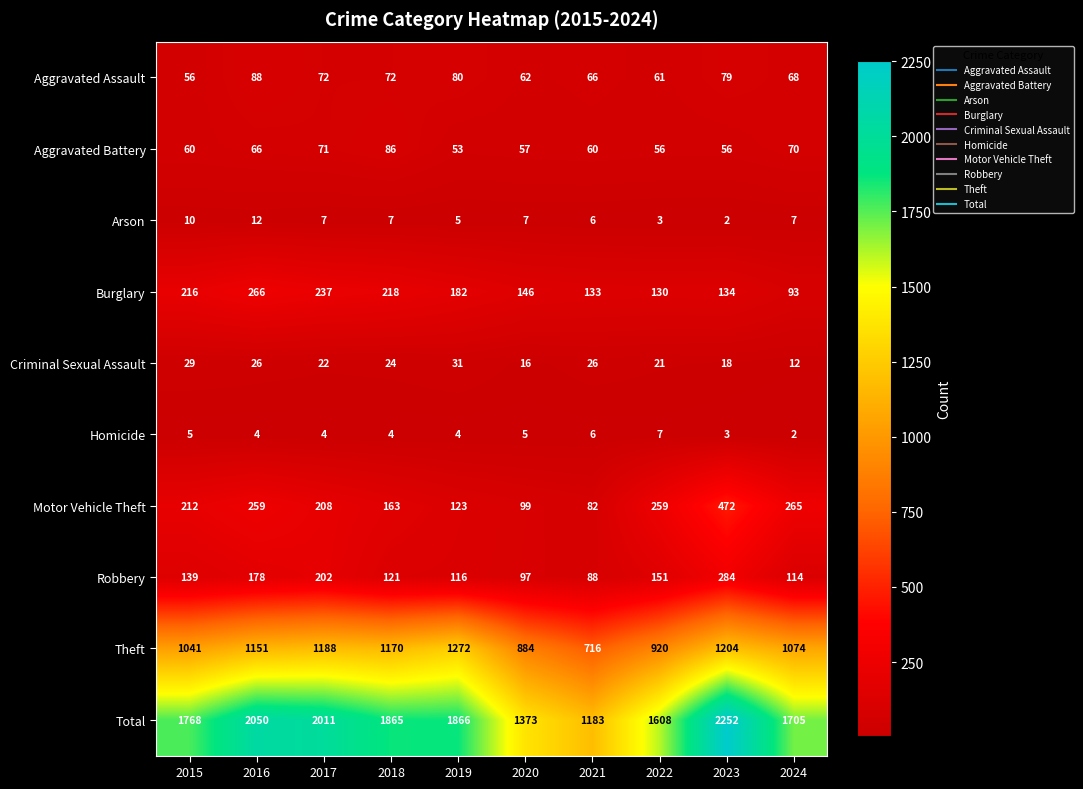

List the labels in order of Robbery value, largest first.

2023, 2017, 2016, 2022, 2015, 2018, 2019, 2024, 2020, 2021